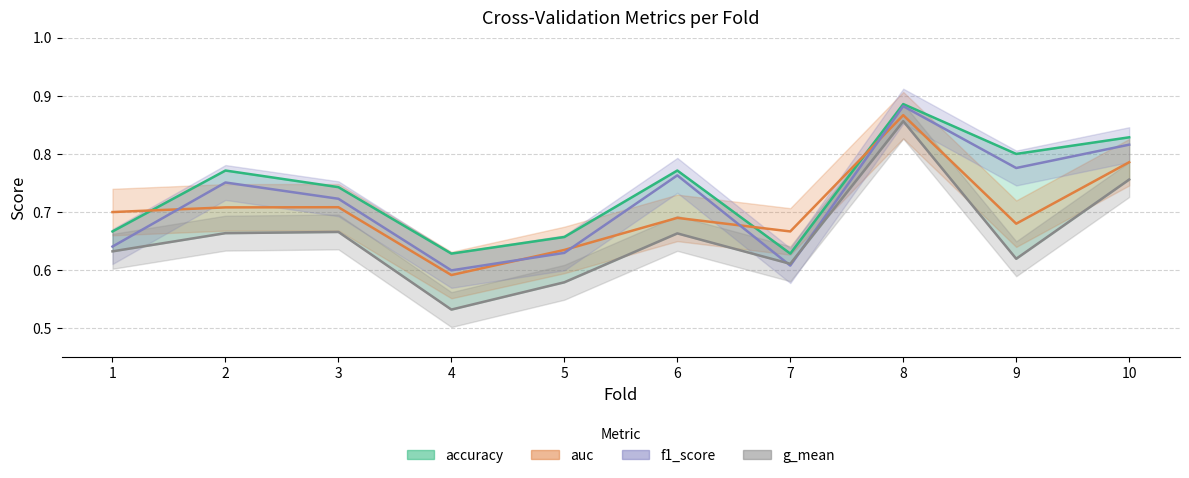

True or false: f1_score and accuracy intersect in this chart.

False